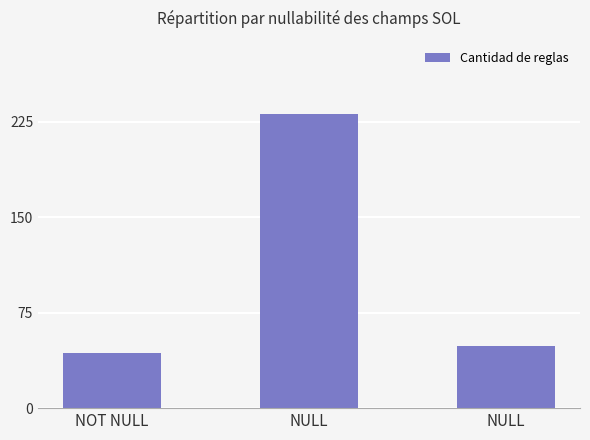

List the labels in order of value, largest first.

NULL, NULL, NOT NULL